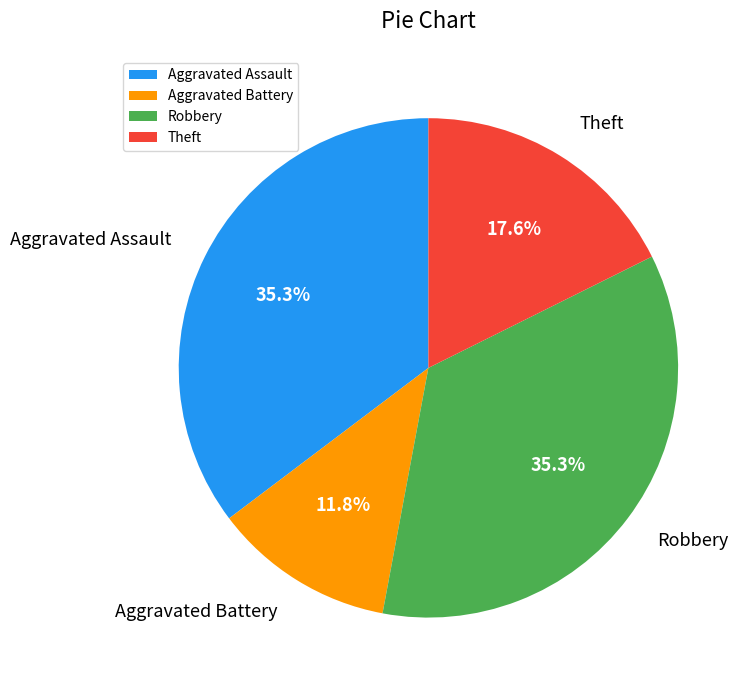

What is the smallest slice in the pie chart?

Aggravated Battery